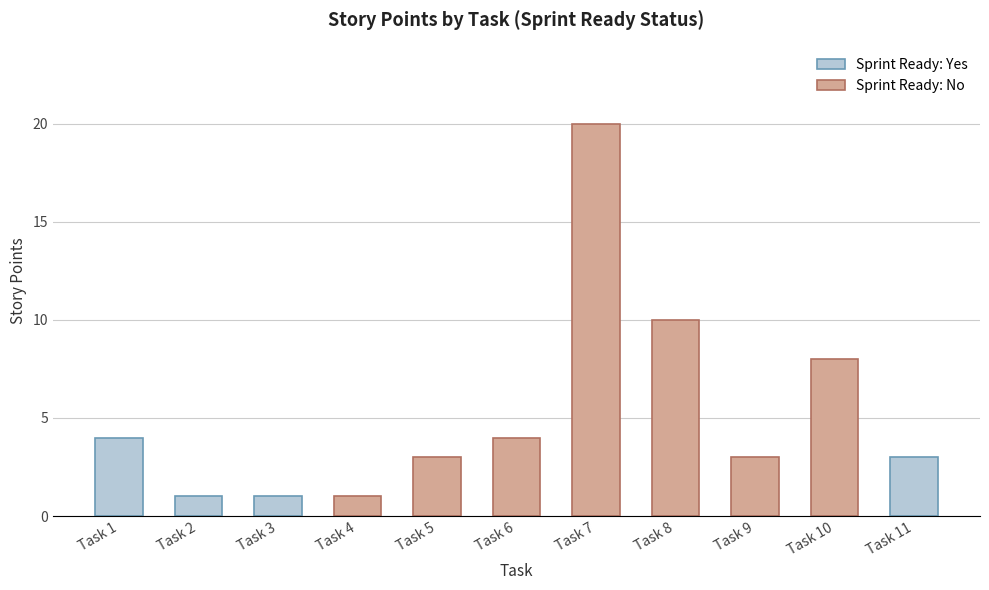

Reading left to right, list all the values displayed in this chart.

Task 1=4	Task 2=1	Task 3=1	Task 4=1	Task 5=3	Task 6=4	Task 7=20	Task 8=10	Task 9=3	Task 10=8	Task 11=3